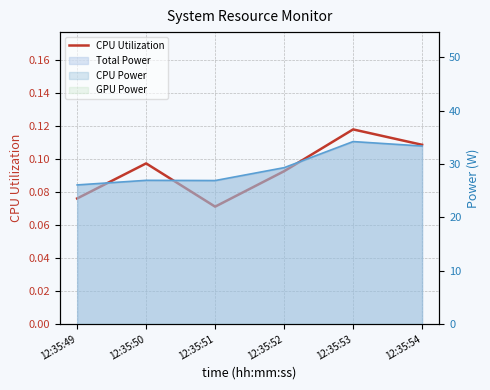

What is the value of the 5th point from the left?

0.1